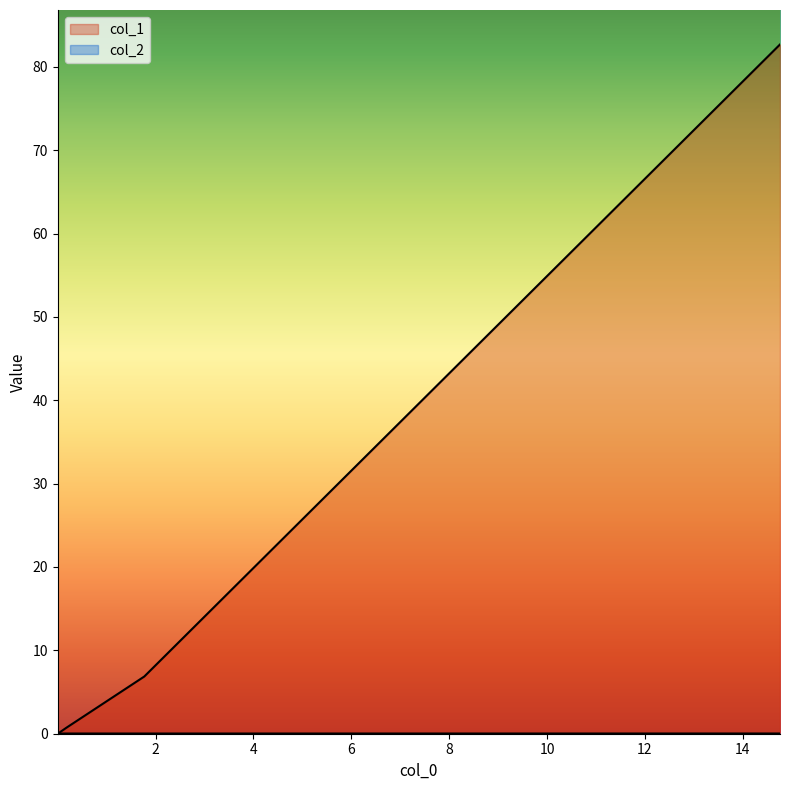

Rank the series at 6 from lowest to highest value.

col_2, col_1